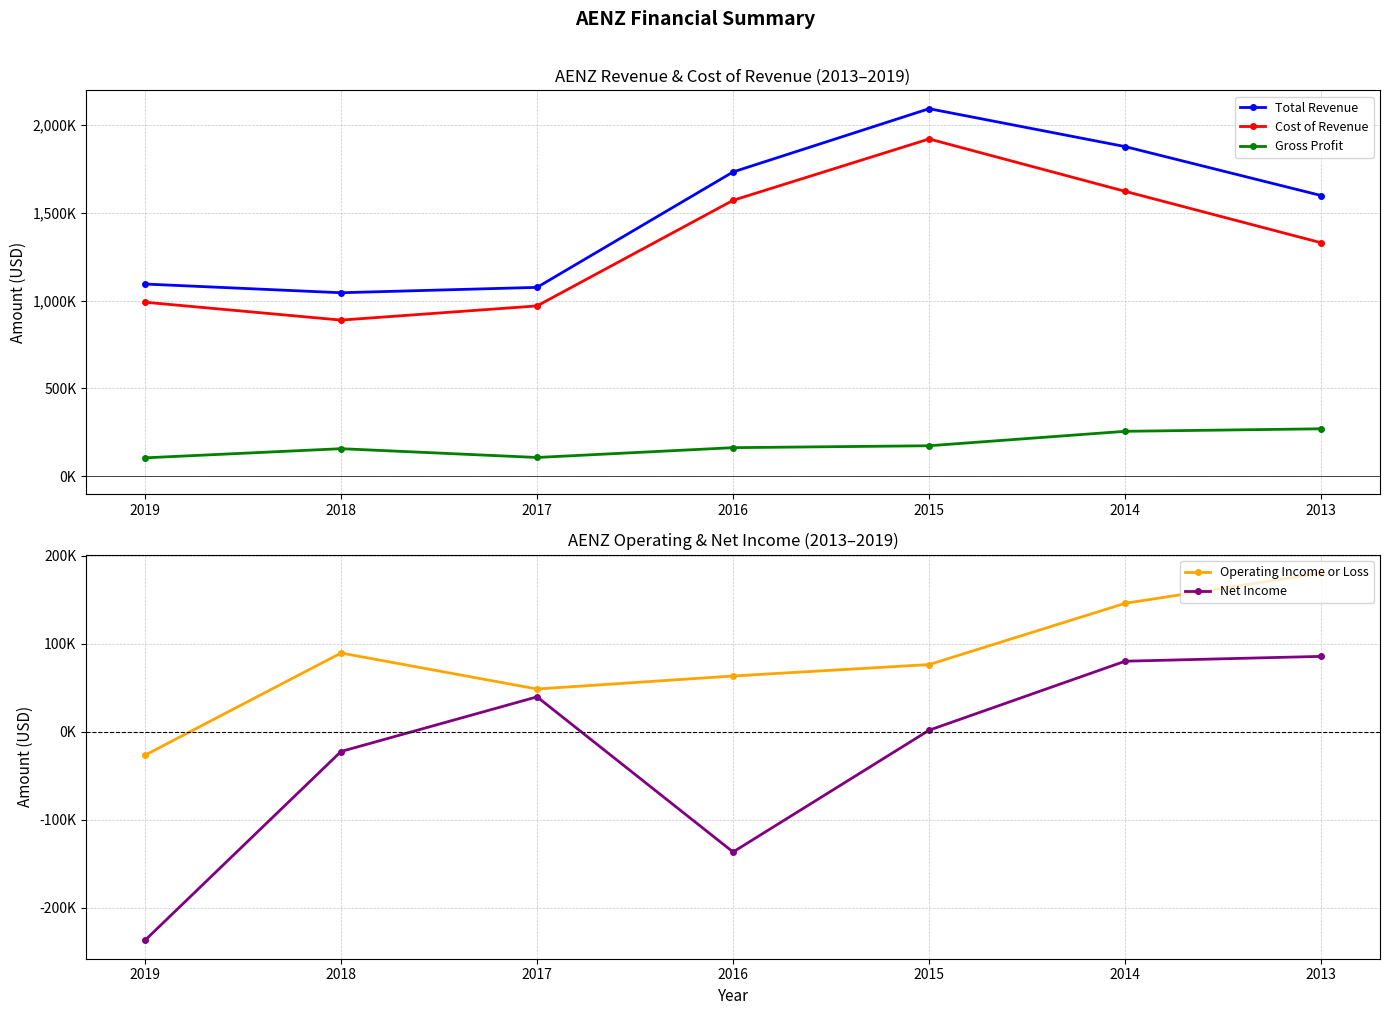

At 2013, list the series in order from smallest to largest.

Net Income, Operating Income or Loss, Gross Profit, Cost of Revenue, Total Revenue